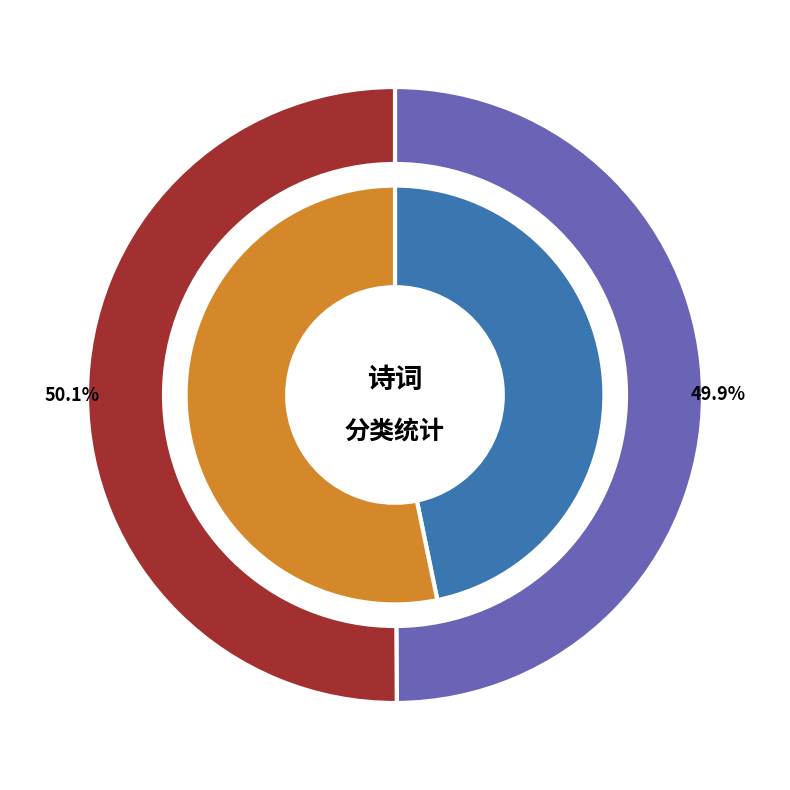

Does 挽王总干父知县 account for over 50% of the chart?

No